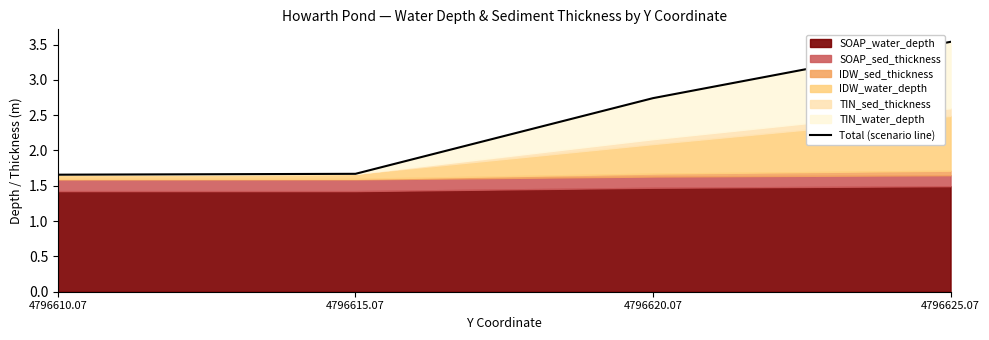

What is the maximum value shown in the chart?

3.5